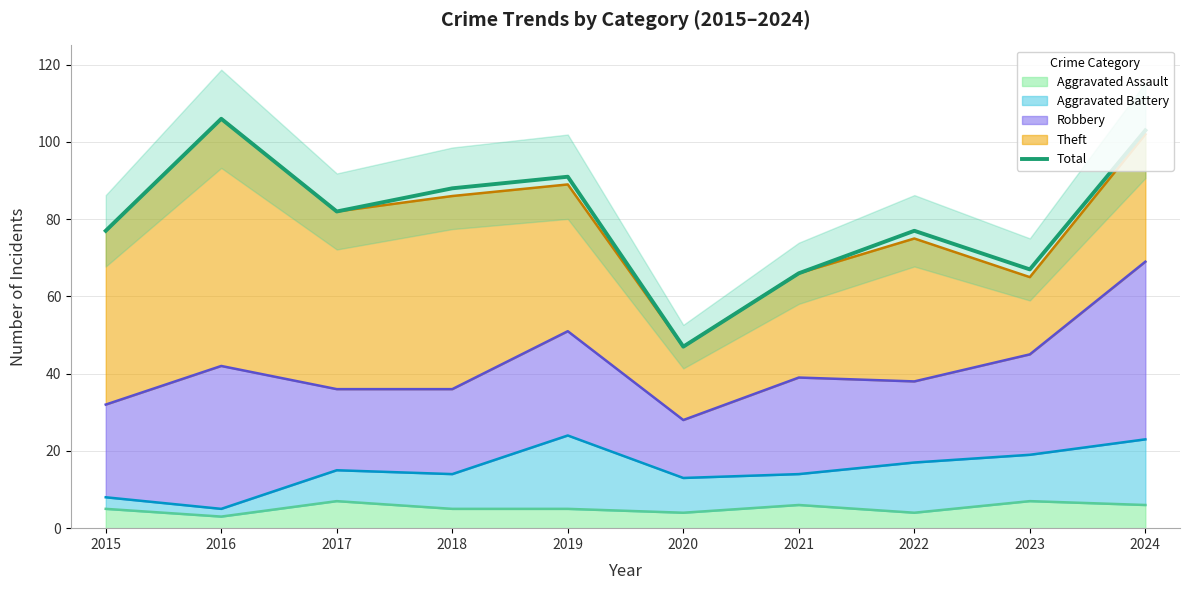

How many lines are shown in the chart?

1